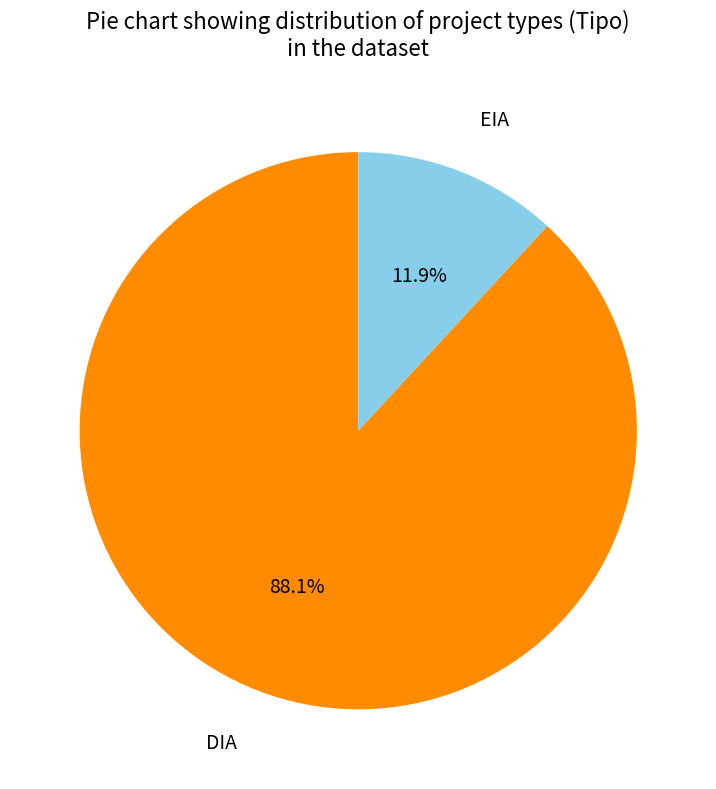

To the nearest percent, what is the average slice percentage?

50%